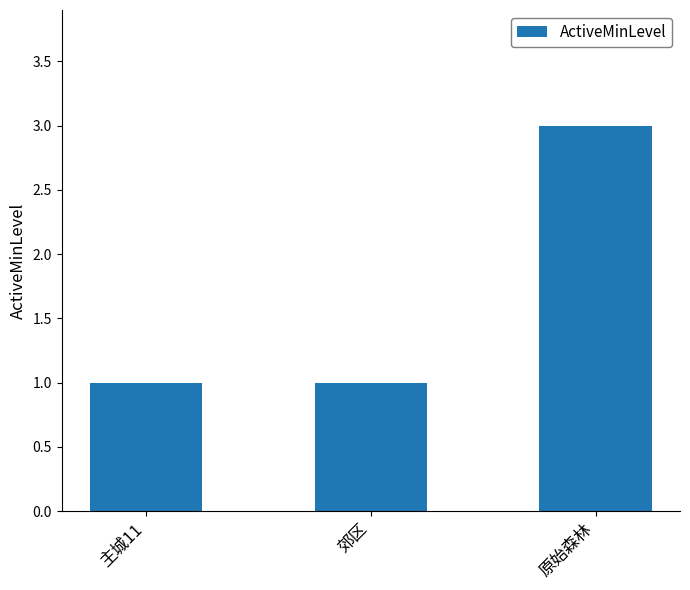

How many data points does each series have?

3